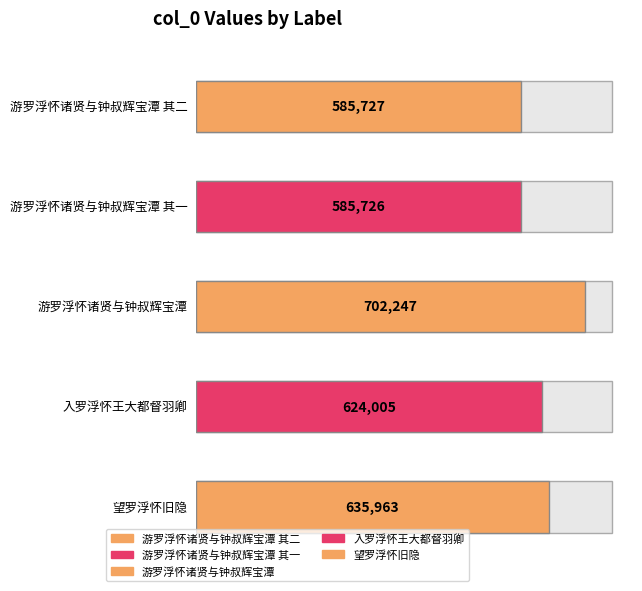

Is it true that the value at 游罗浮怀诸贤与钟叔辉宝潭 is 702247?

True